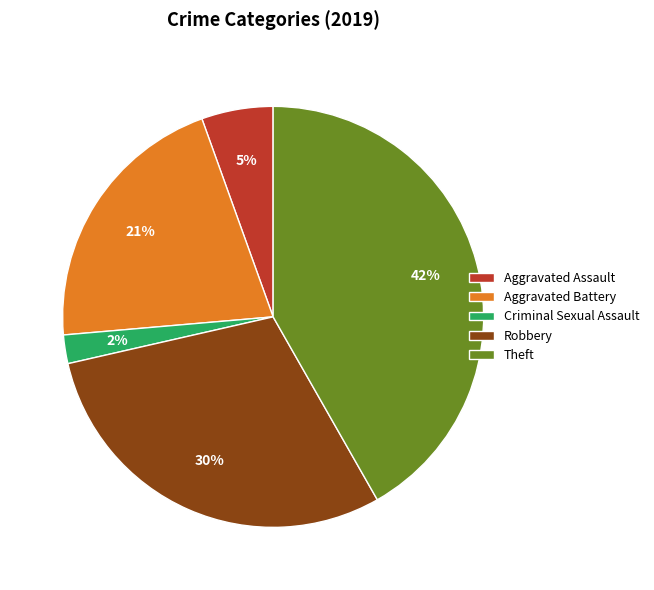

To the nearest percent, what is the average slice percentage?

20%